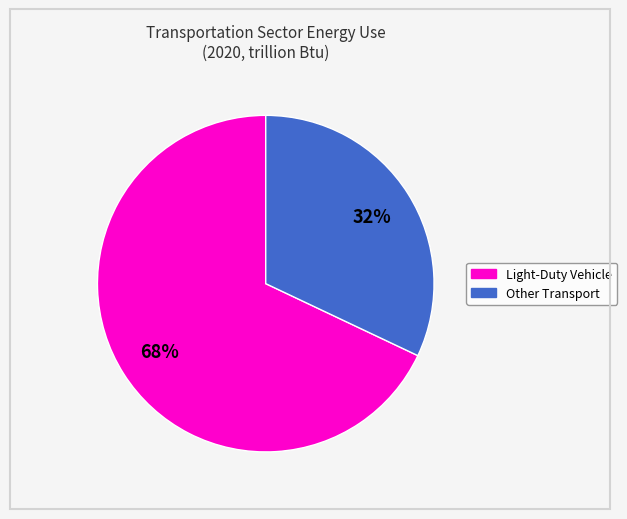

To the nearest percent, what is the average slice percentage?

50%